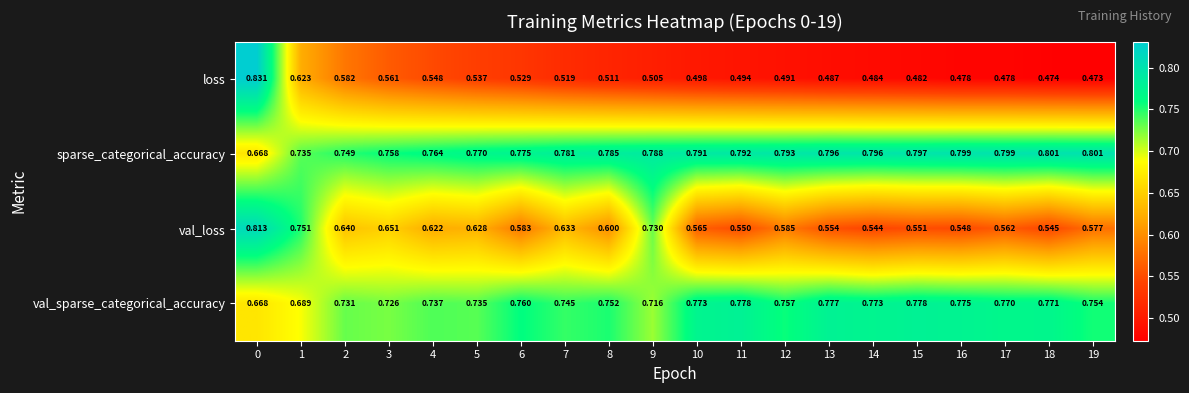

Which series has the largest range (max minus min)?

loss